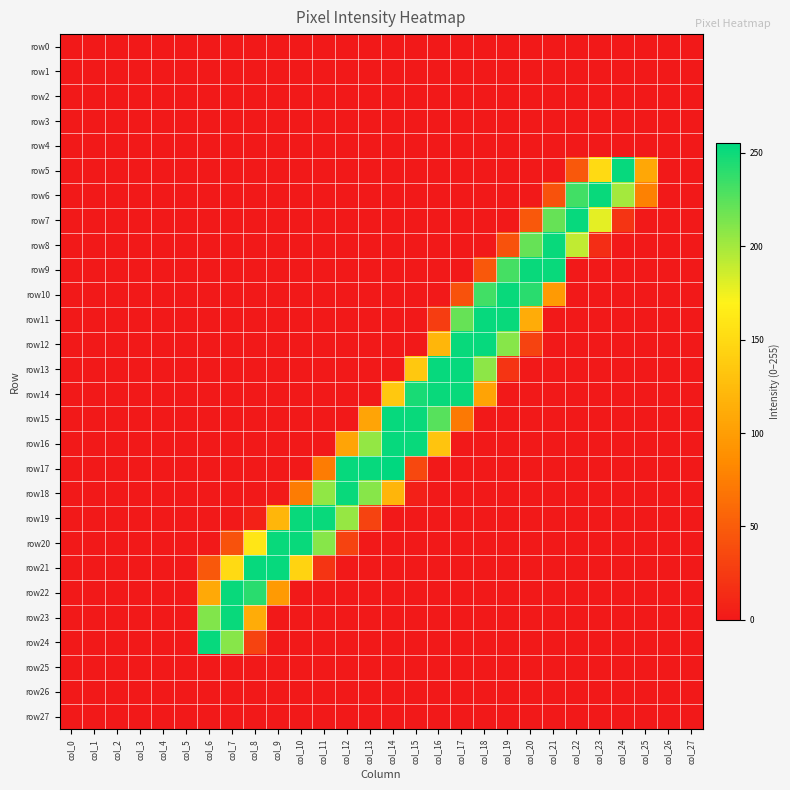

Rank the series at col_13 from highest to lowest value.

row17, row18, row16, row15, row19, row0, row1, row2, row3, row4, row5, row6, row7, row8, row9, row10, row11, row12, row13, row14, row20, row21, row22, row23, row24, row25, row26, row27